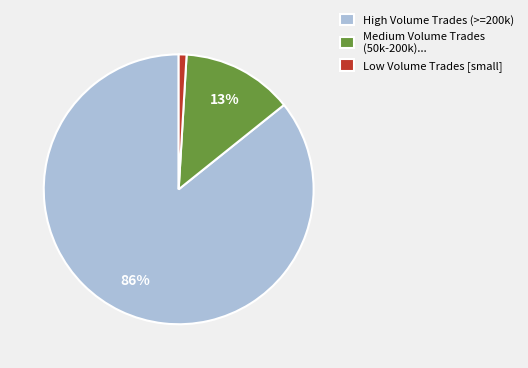

How many segments does this pie chart have?

3